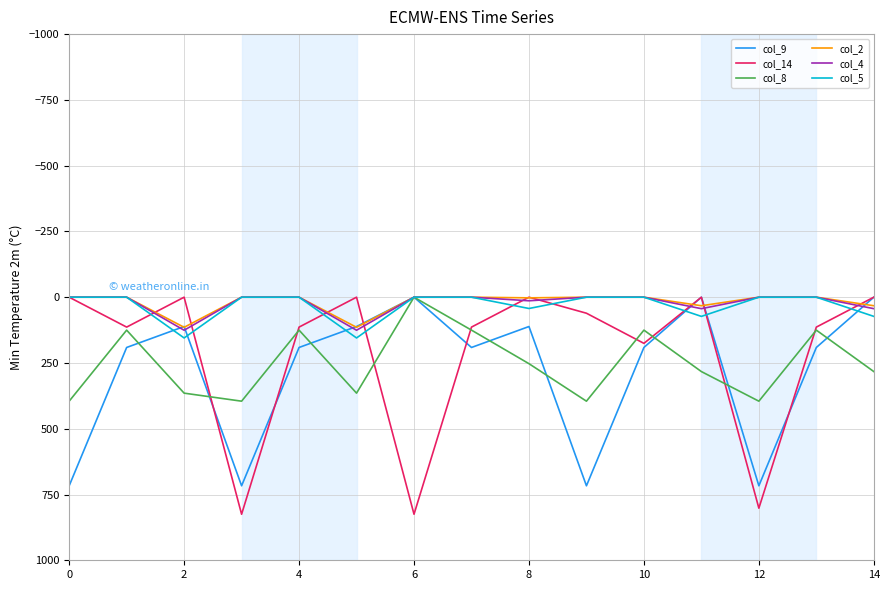

How many interior local valleys does the col_14 series have?

4